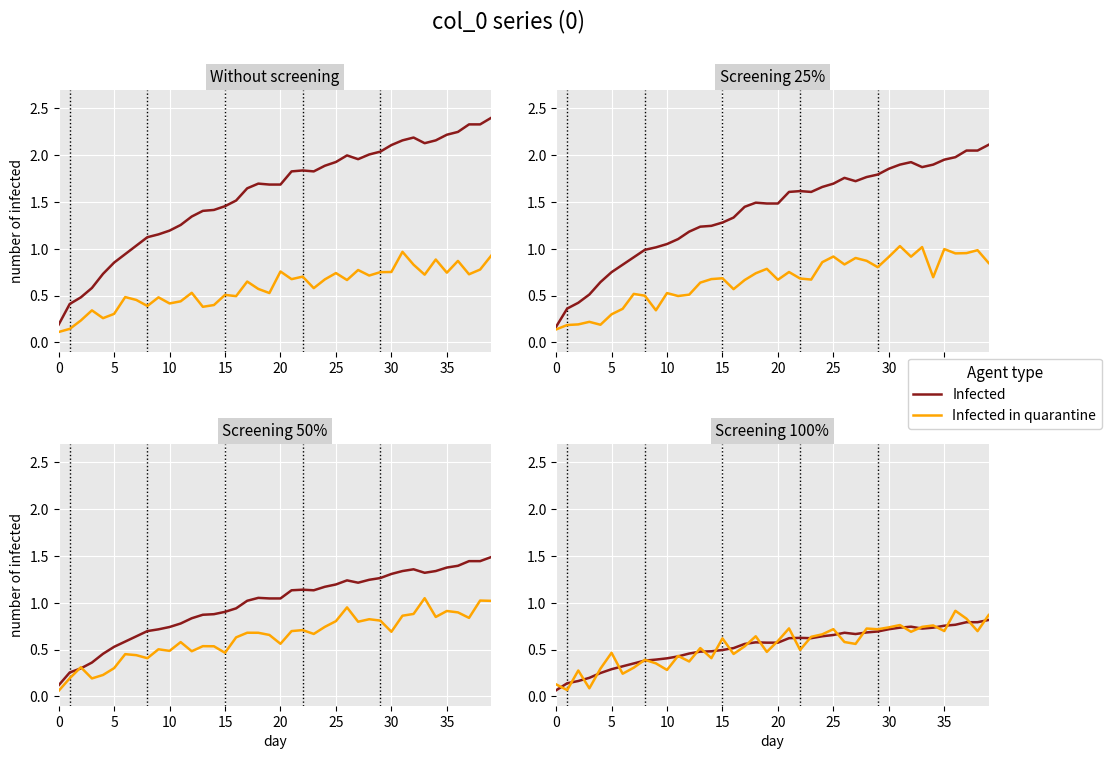

The Infected series shows 0.6 at 20. True or false?

True